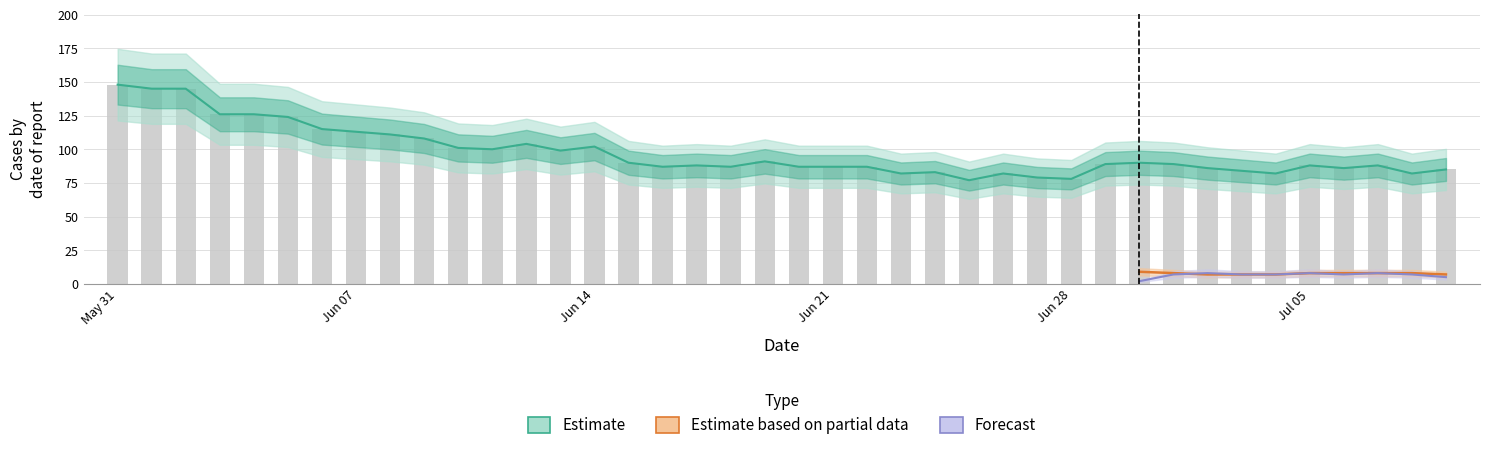

Does the chart contain any negative values?

No